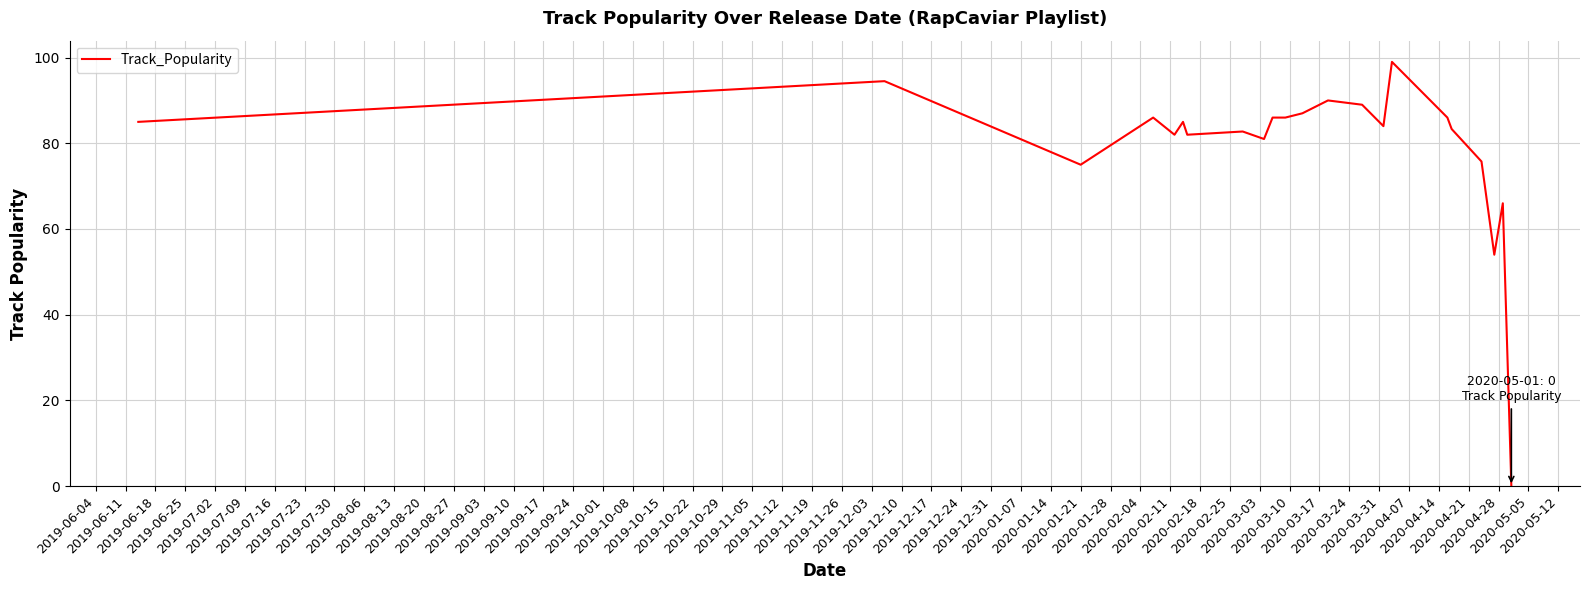

Is this an area chart (filled region under the line)?

No